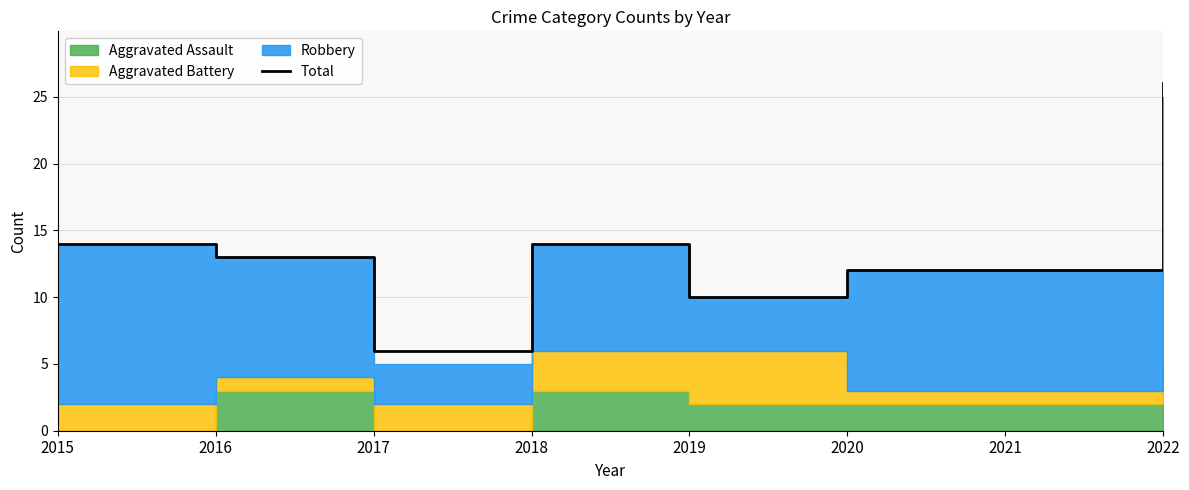

What is the change in value from 2015 to 2020?

-2